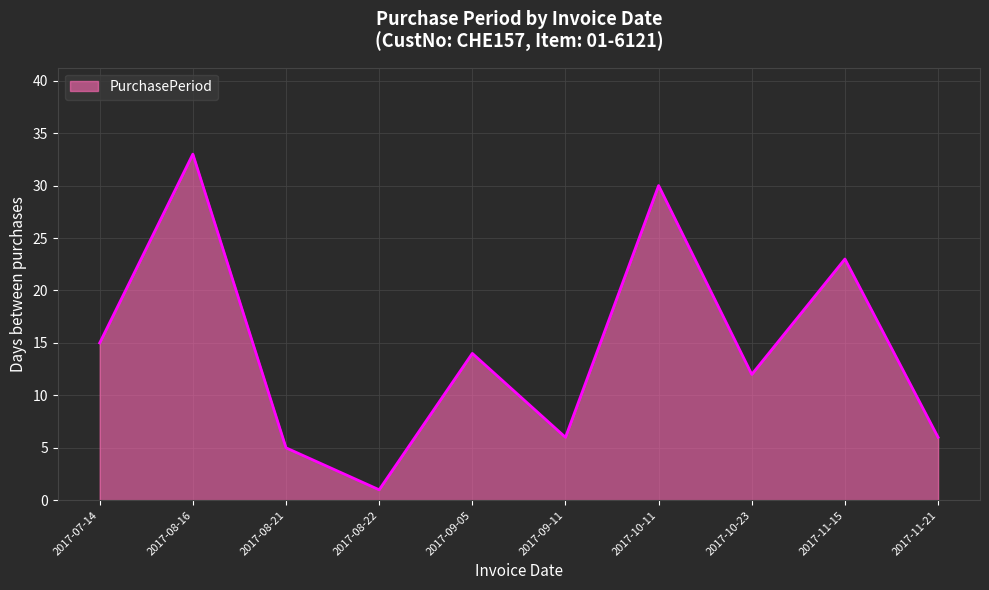

Between 2017-11-15 and 2017-09-05, which is larger?

2017-11-15